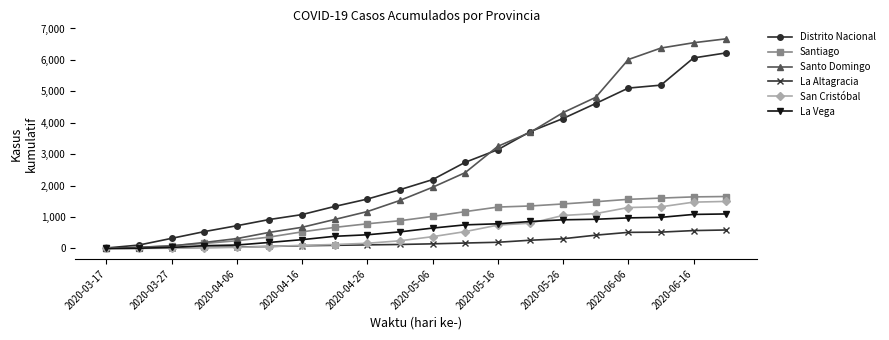

What is the highest value of the La Altagracia series?

588